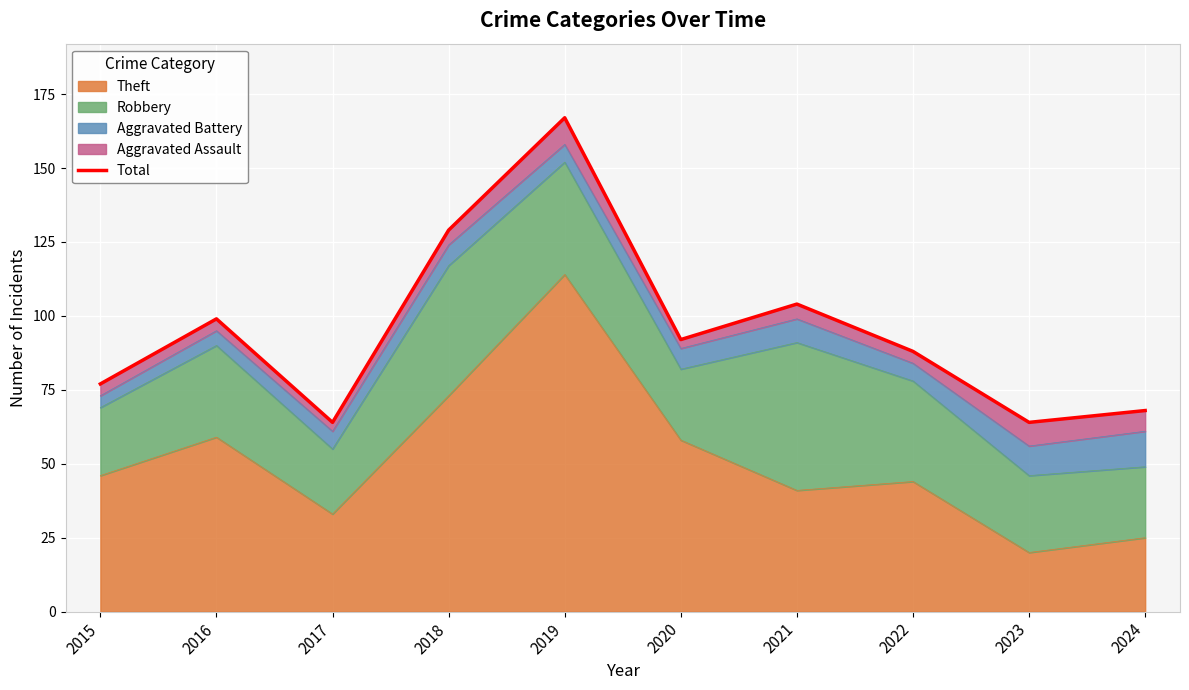

Reading right to left, list all the values displayed in this chart.

68	64	88	104	92	167	129	64	99	77